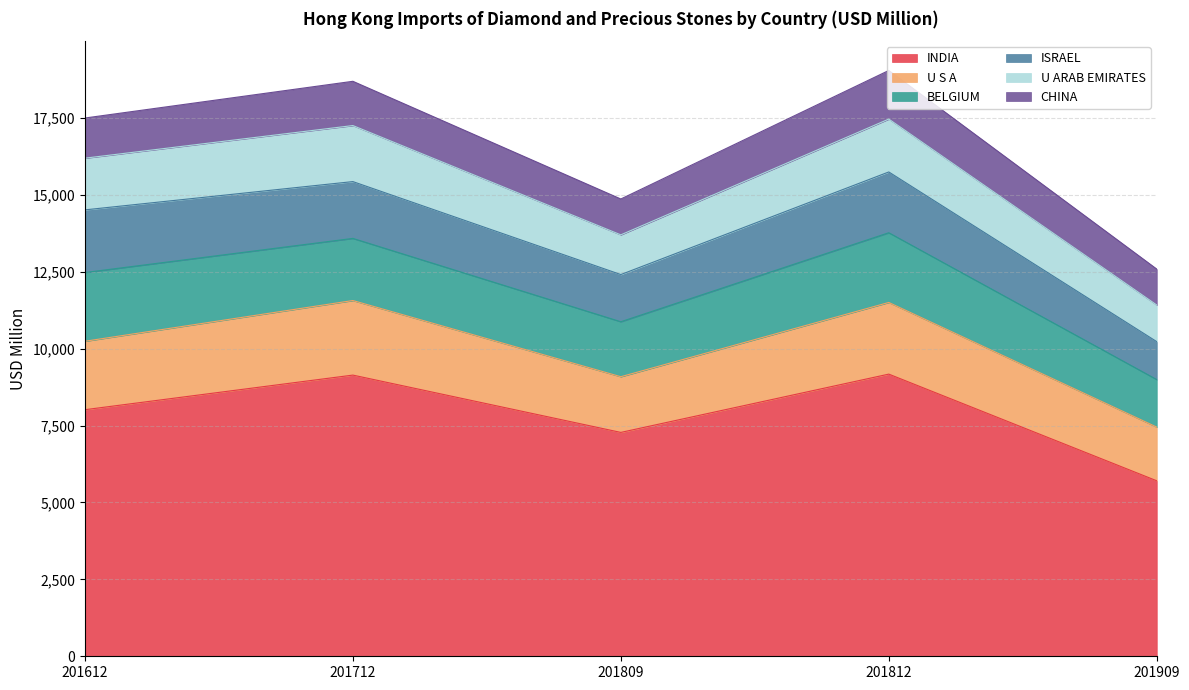

What is the highest value of the U S A series?

2423.4